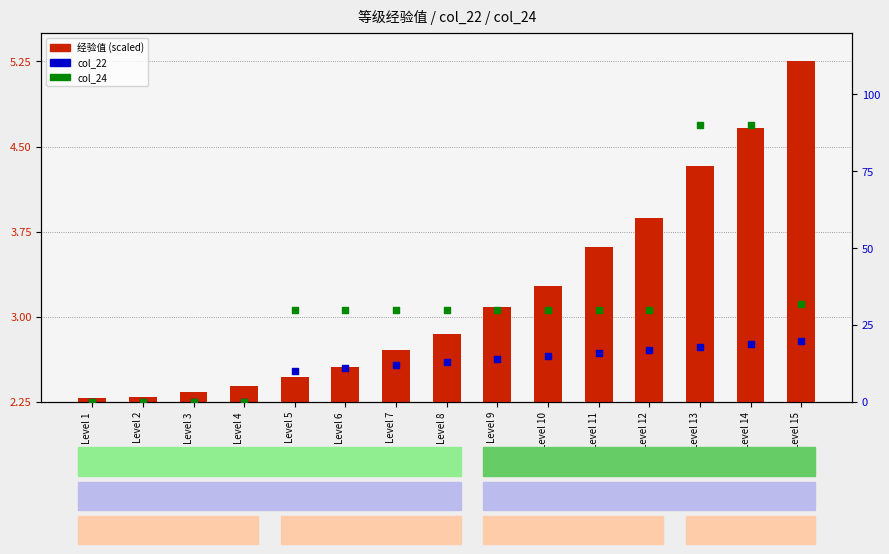

At which category is the sum across all series the highest?

Level 14